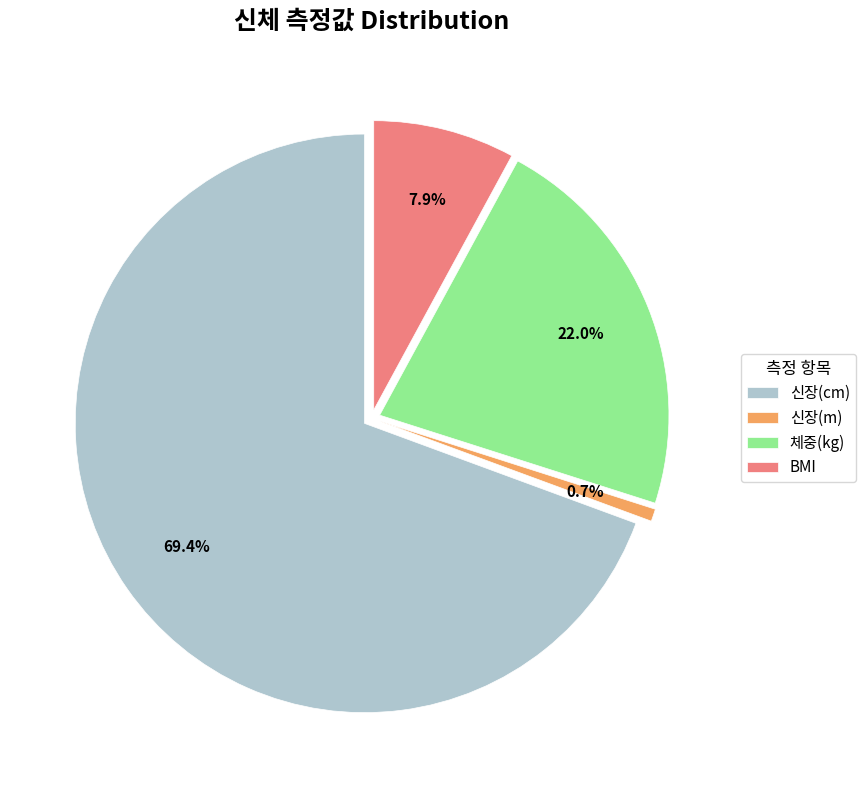

Is 신장(cm) the majority of the pie?

Yes